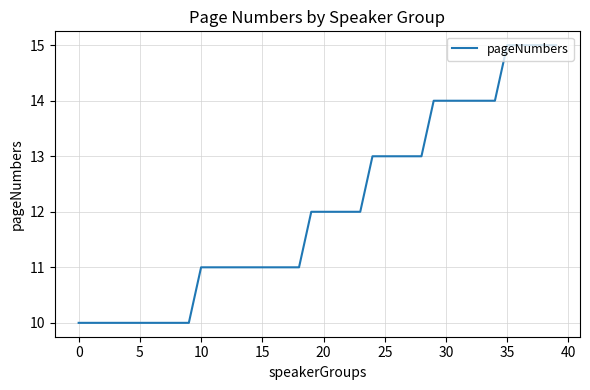

Count the values in the range 11 to 14.

25